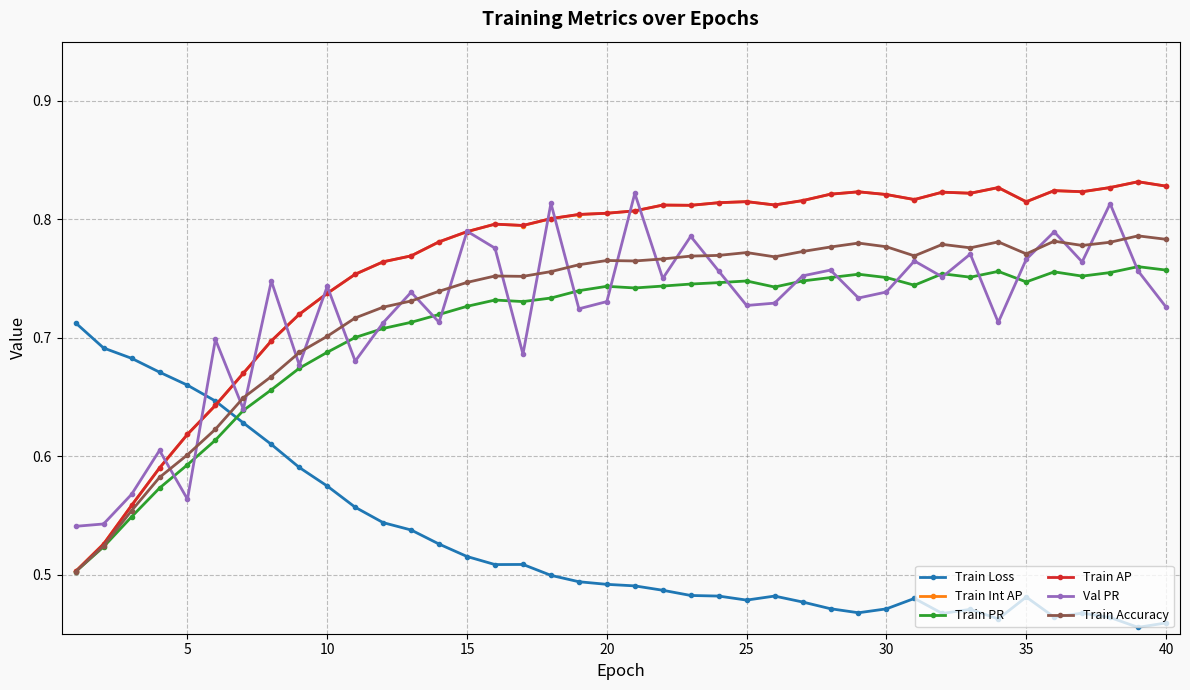

At how many categories does at least one series exceed 0?

40